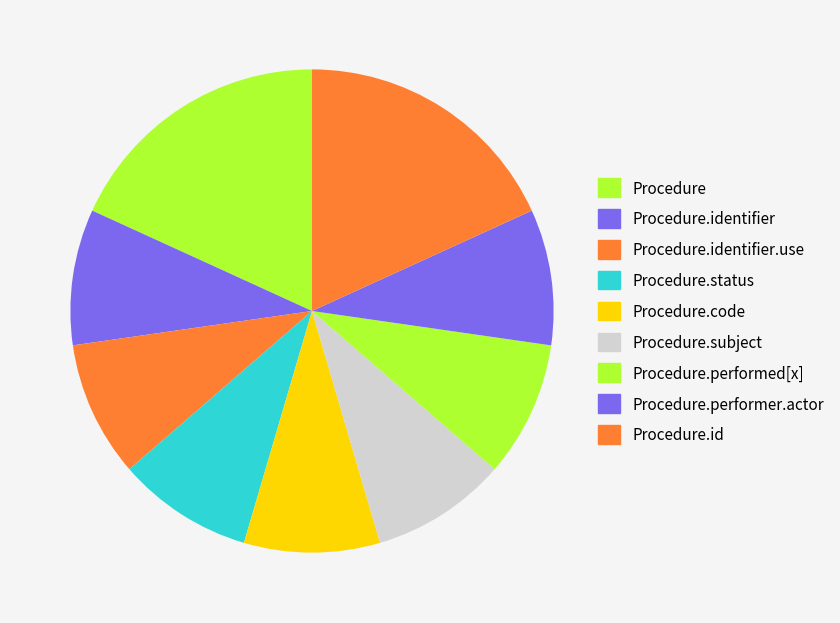

How many slices are in this pie chart?

9